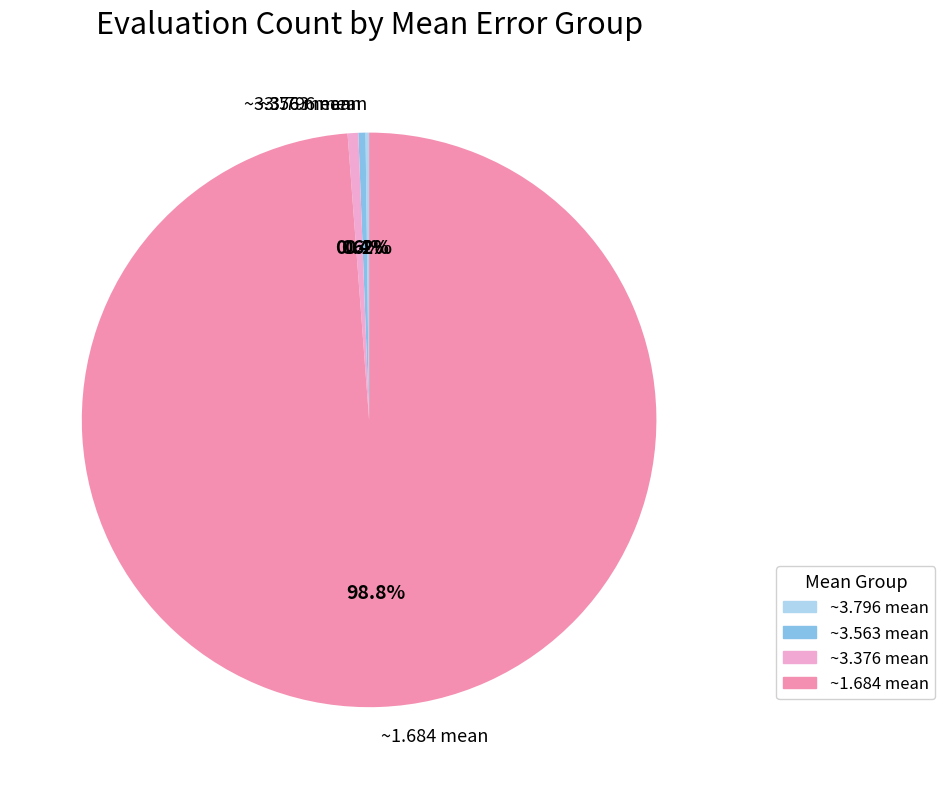

Which has a higher value, ~3.376 mean or ~1.684 mean?

~1.684 mean